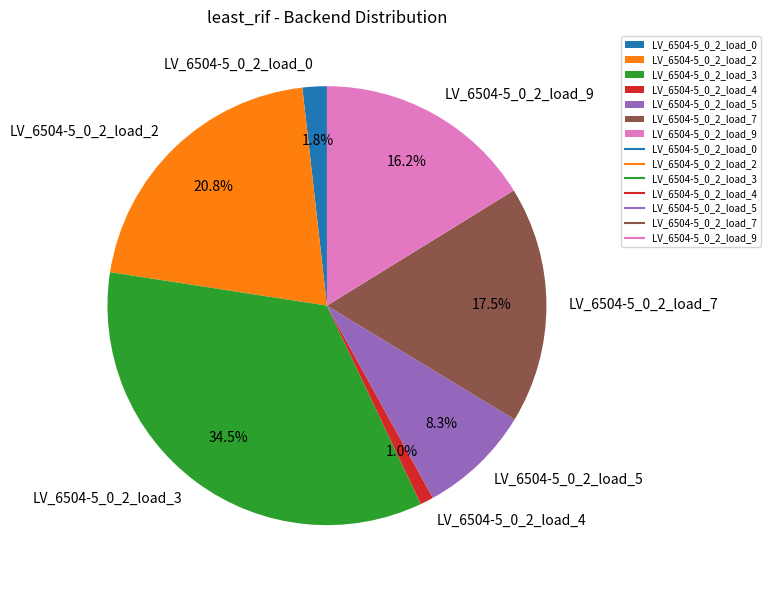

Is the sum of LV_6504-5_0_2_load_9 and LV_6504-5_0_2_load_0 greater than half?

No